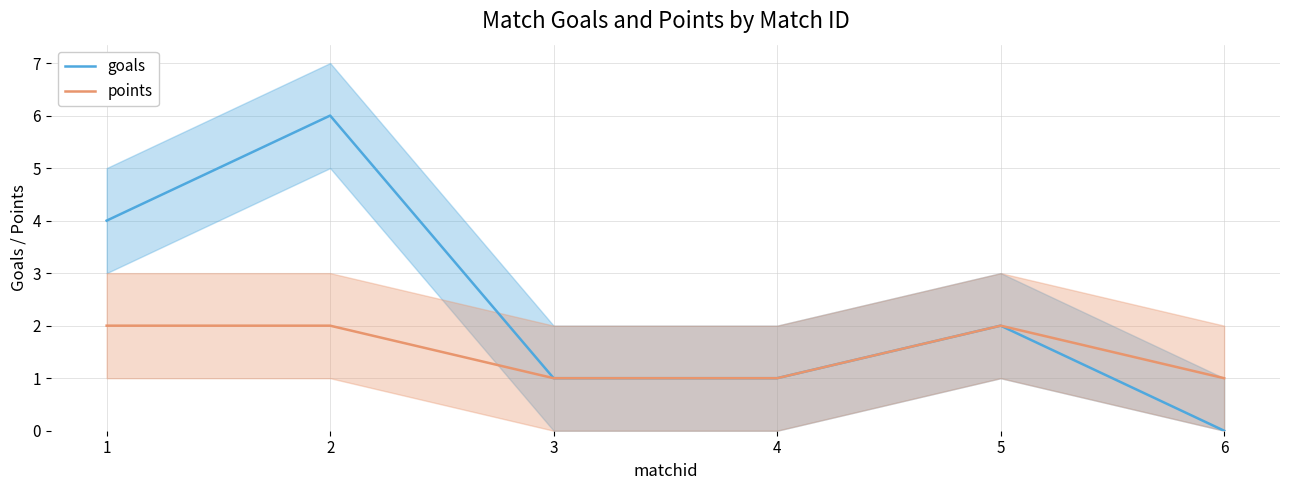

Read the goals value at 4.

1